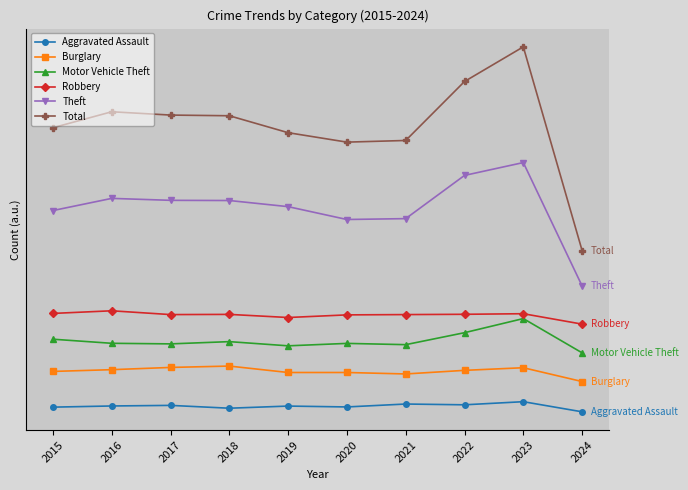

Which series changed the most between 2016 and 2022?

Total